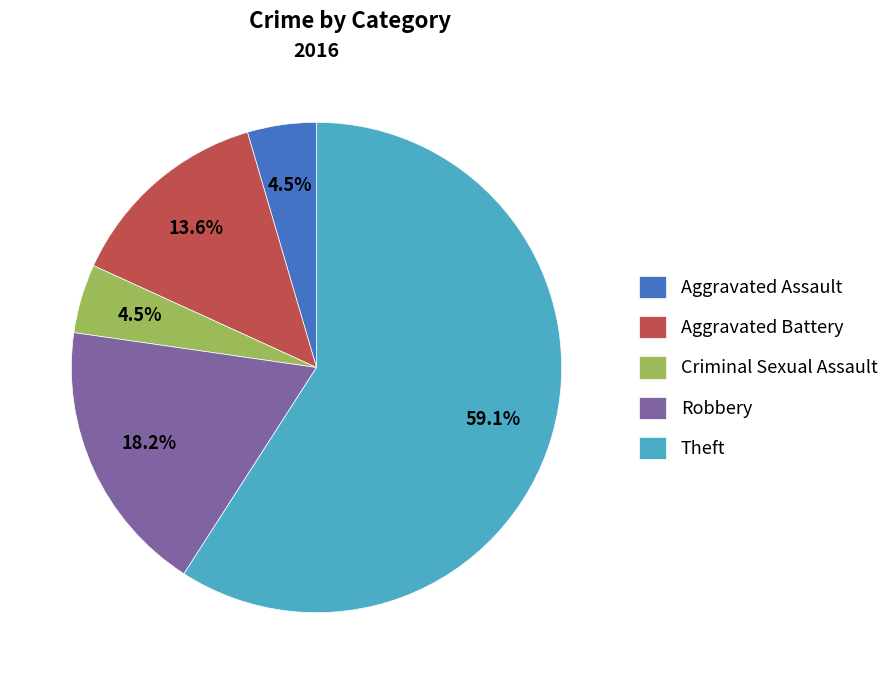

Is there any slice that represents more than half of the pie?

Yes